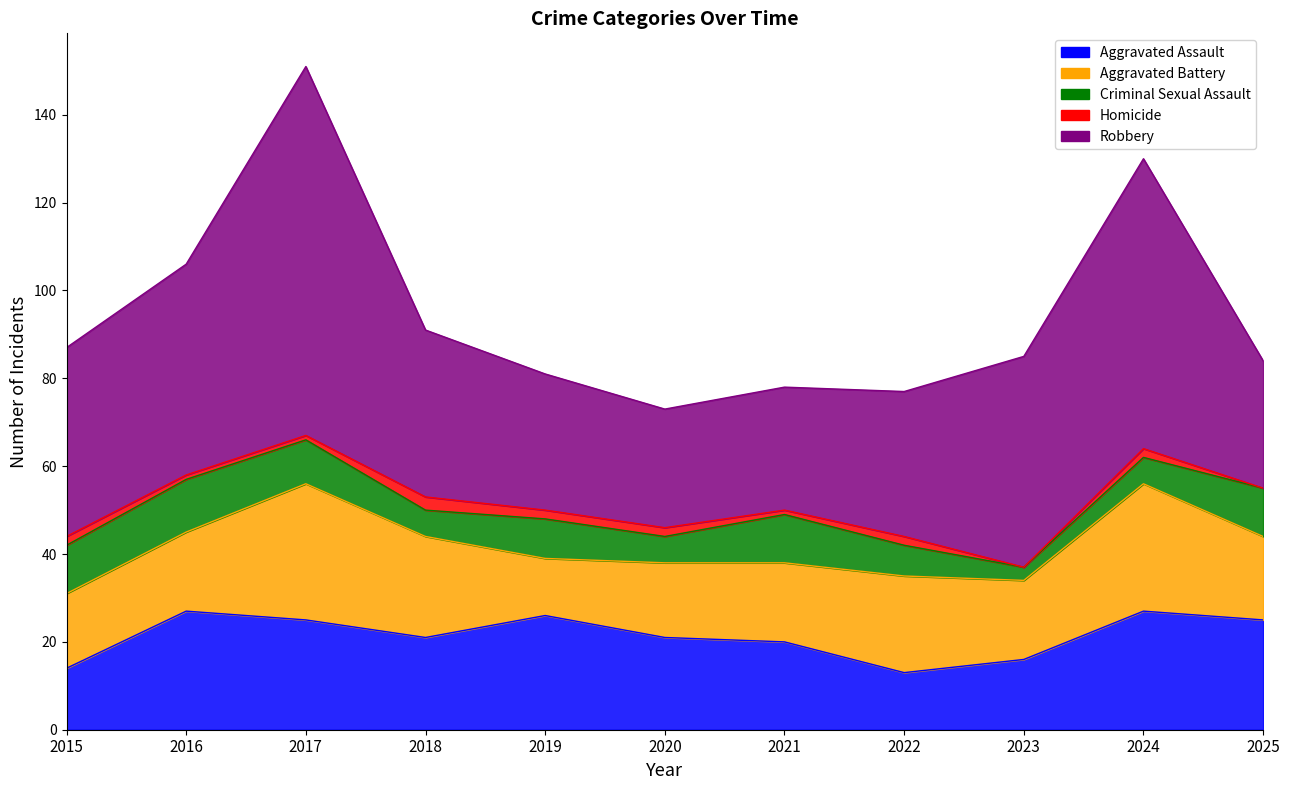

Does the chart have visible grid lines?

No